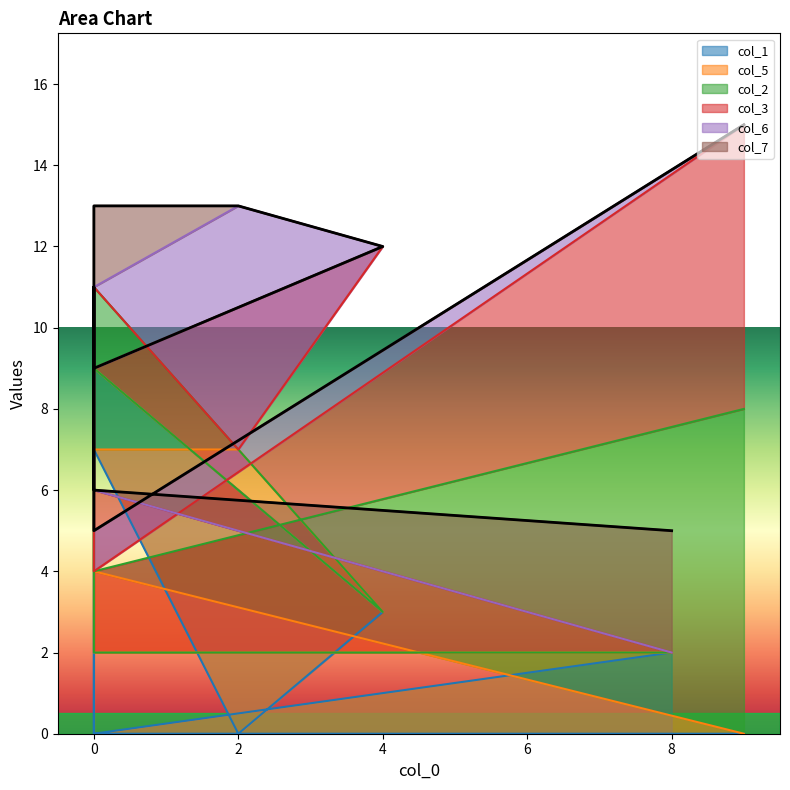

How many times do col_3 and col_1 cross each other?

3